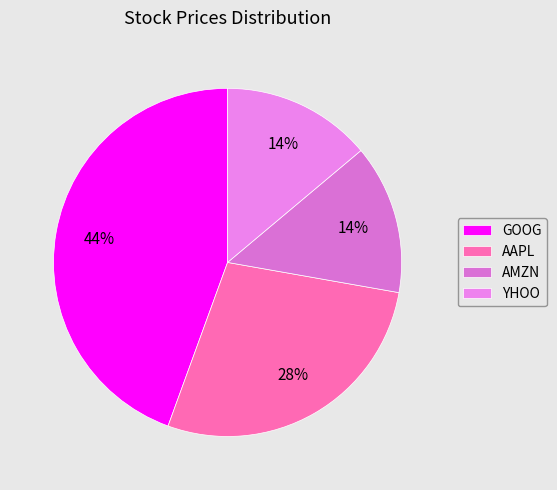

Does any single category account for the majority?

No